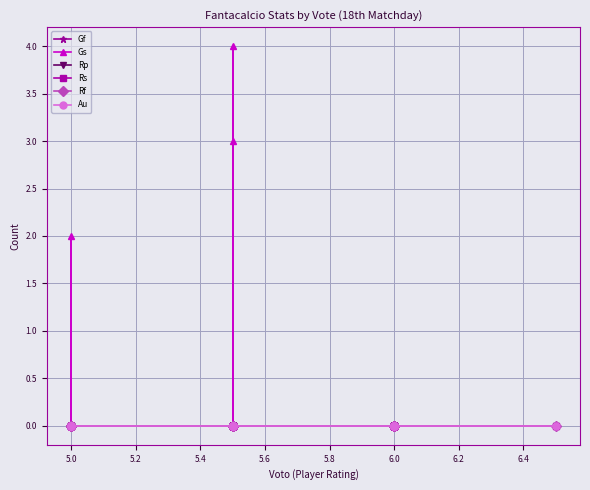

True or false: Rs and Rf cross at least once.

False